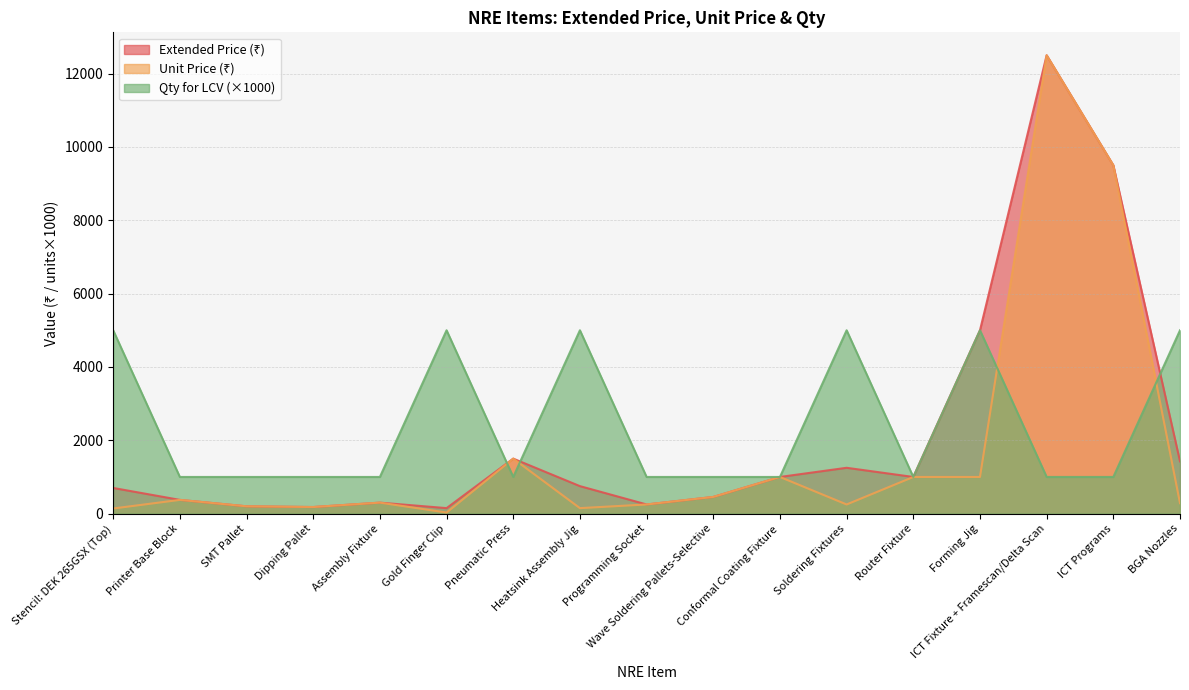

The value of Extended Price (₹) at ICT Fixture + Framescan/Delta Scan is 6762. True or false?

False